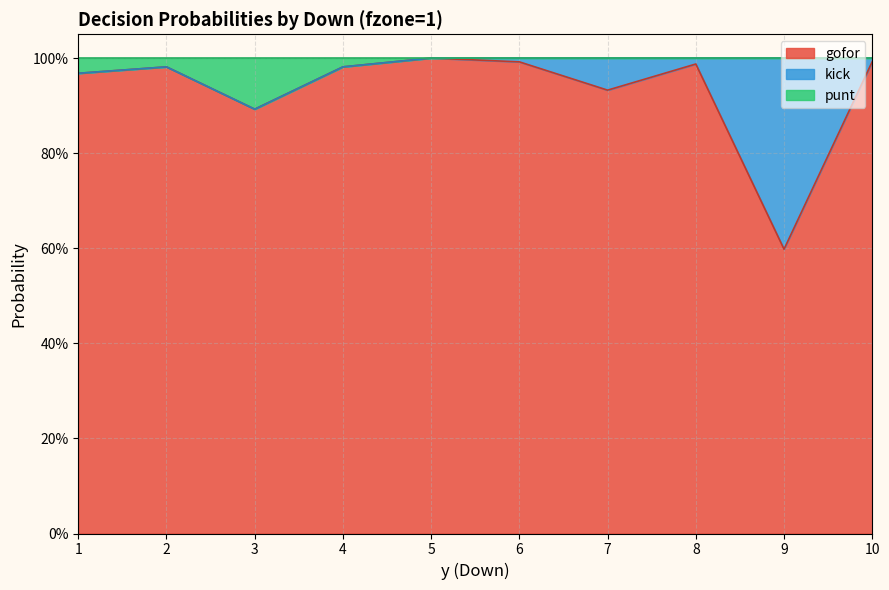

Does the chart display data point markers on the line(s)?

No